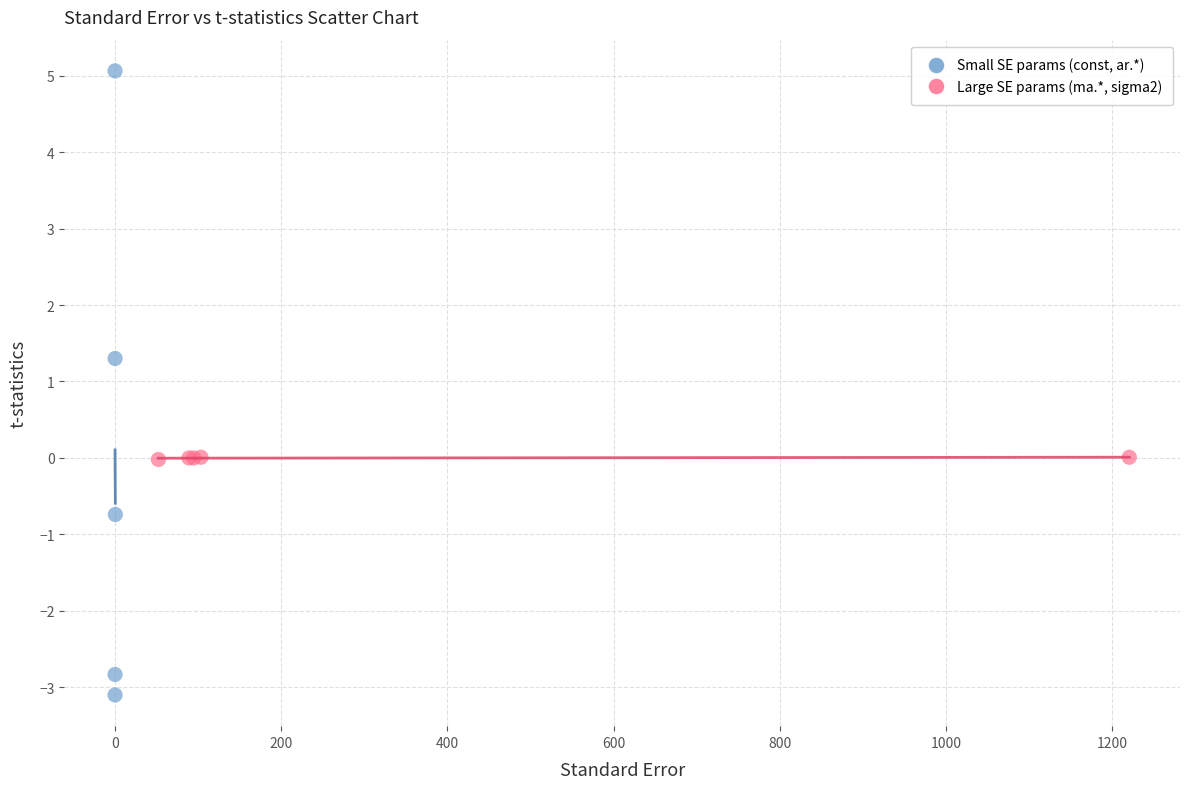

Which series has the largest Y range (max minus min)?

Small SE params (const, ar.*)